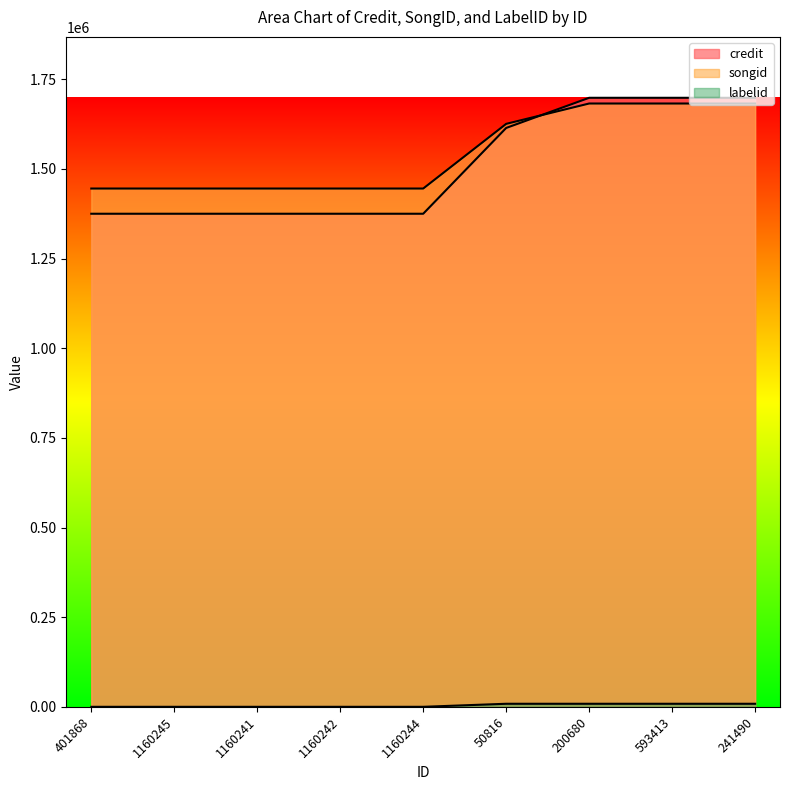

Where is songid nearest to the value 1564003?

50816